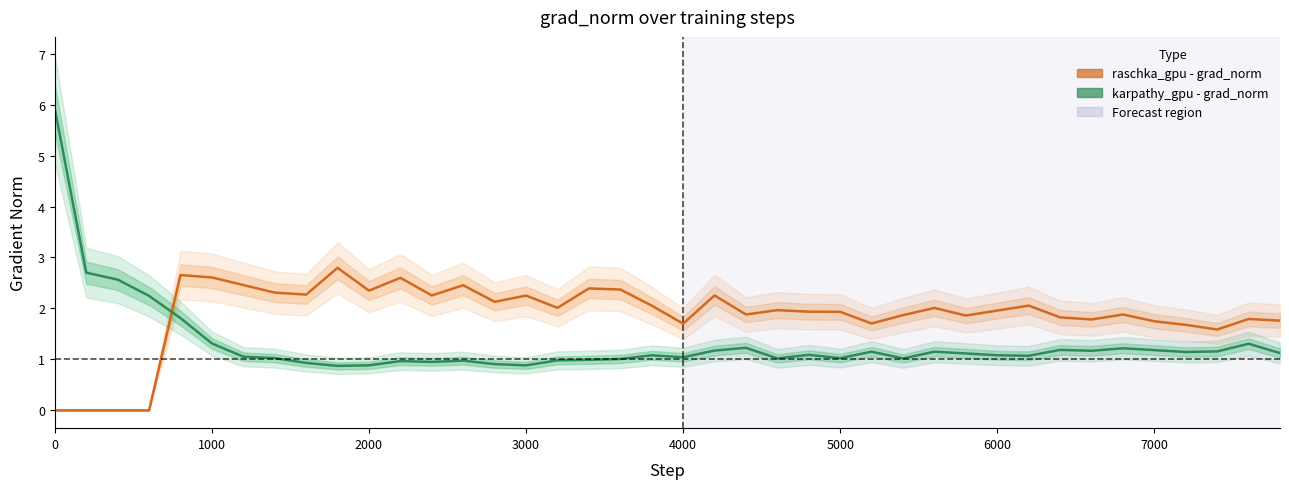

Does the chart have visible grid lines?

No